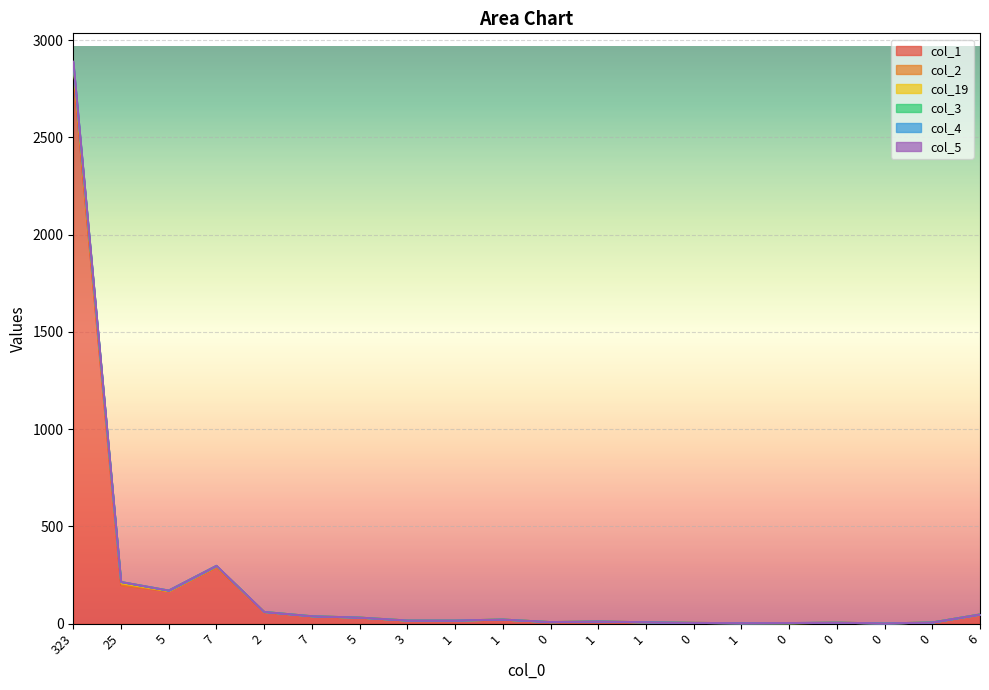

How many data points in col_3 are above 17?

9